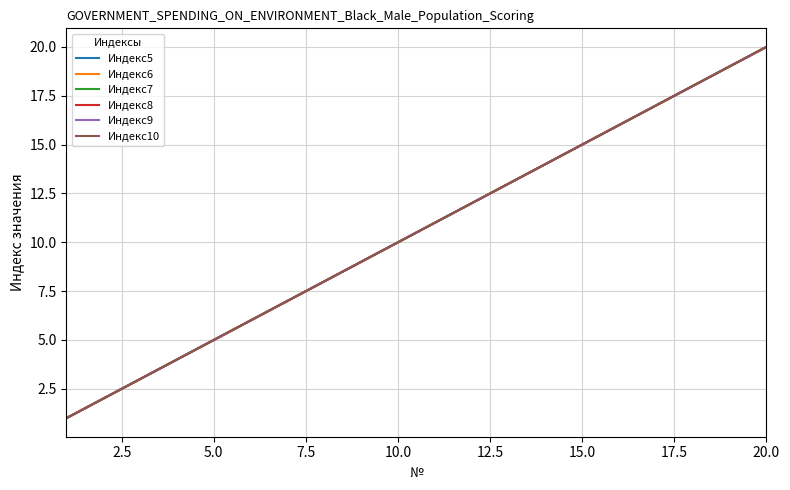

Does the chart have visible grid lines?

Yes